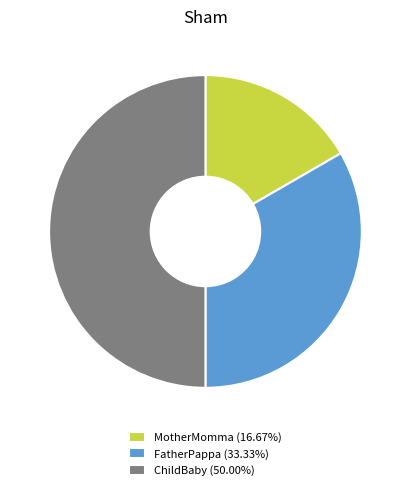

What is the ratio of the value at FatherPappa (33.33%) to the value at MotherMomma (16.67%)?

2.0